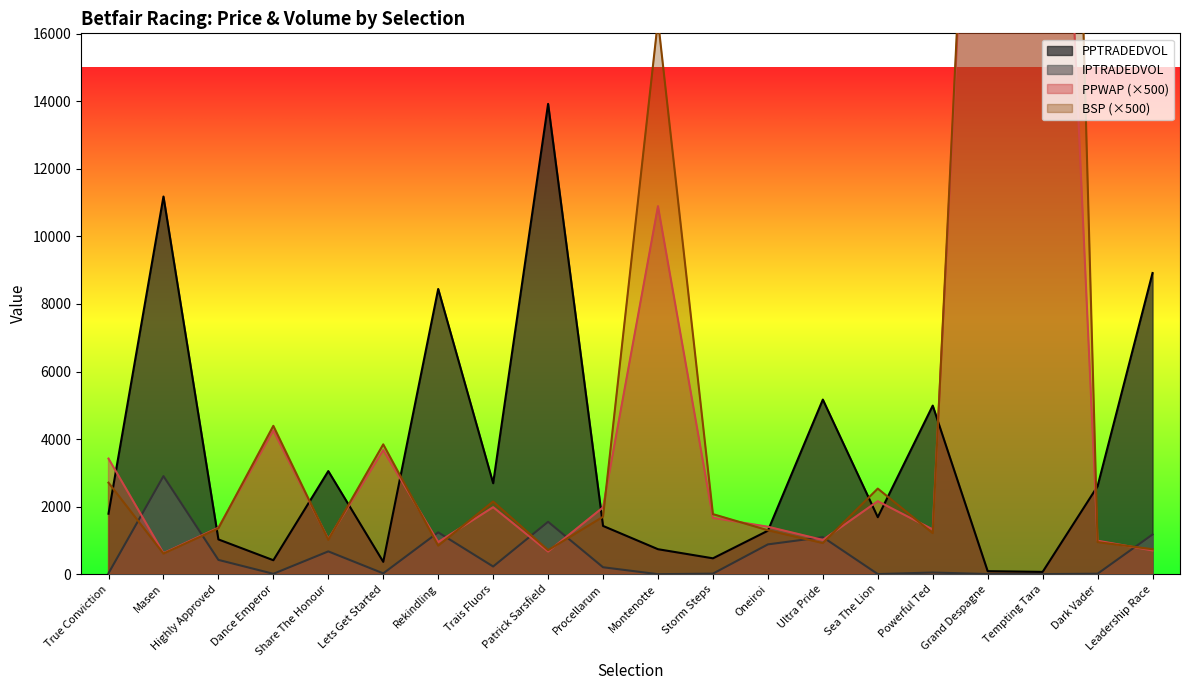

Is it true that PPWAP equals 3675.0 at Lets Get Started?

True